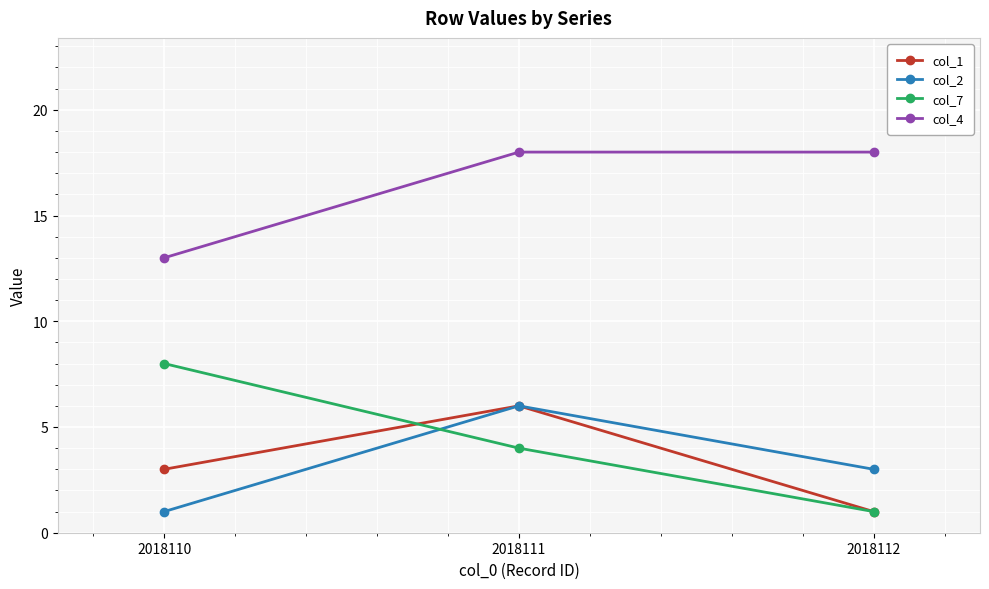

Is the value of col_1 at 2018110 greater than the value of col_2 at 2018110?

Yes